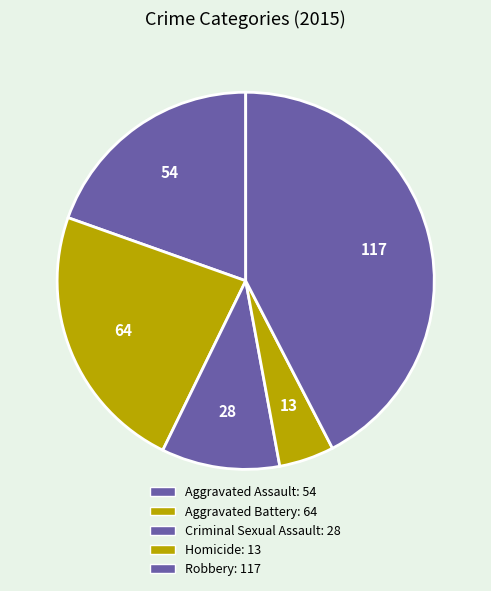

Is Aggravated Assault the majority of the pie?

No